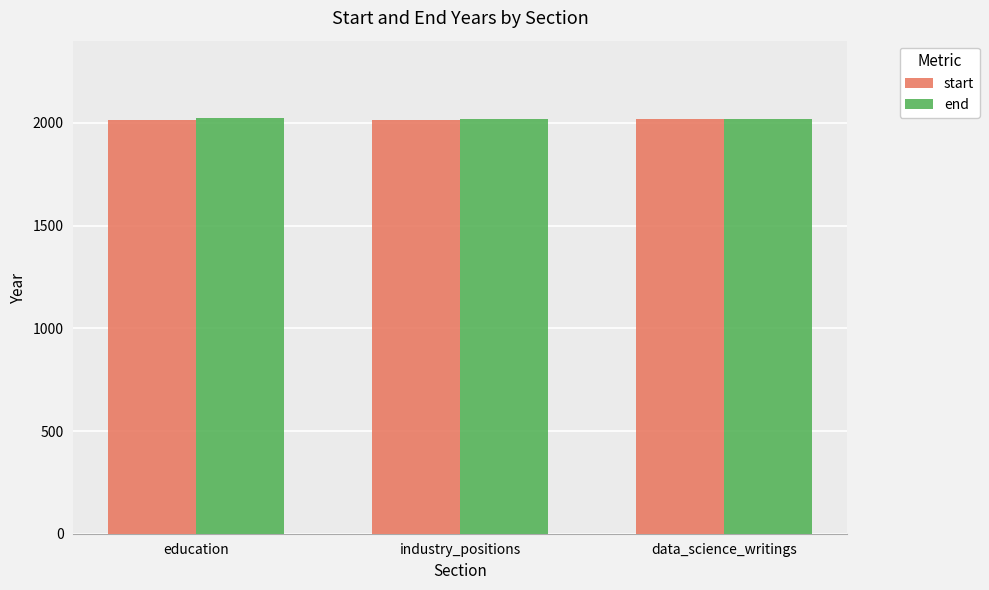

What is the approximate value of end at data_science_writings?

2019